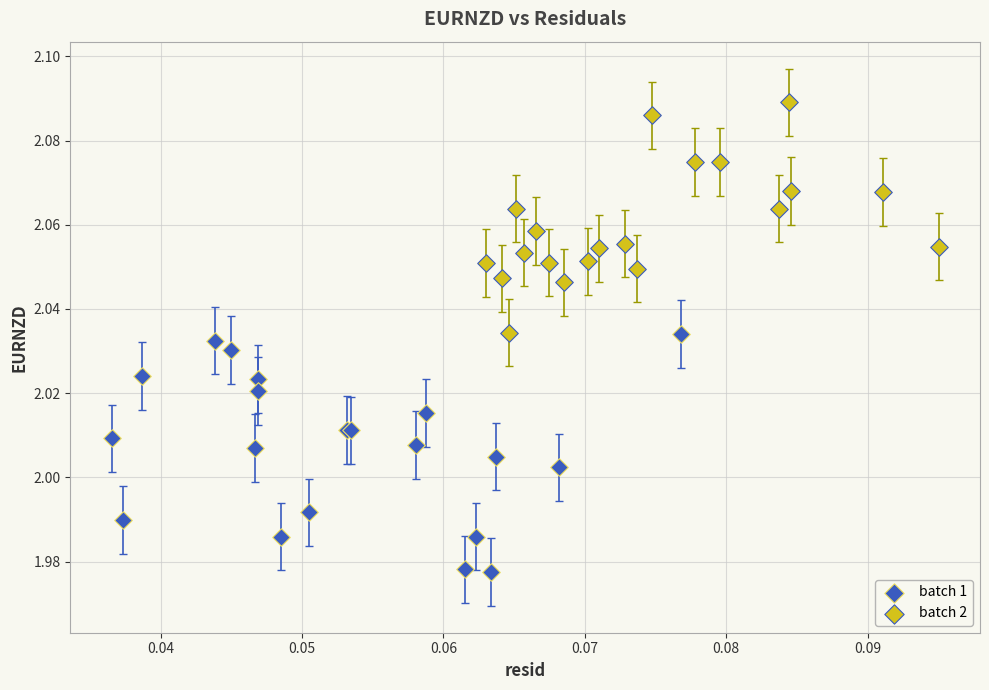

Which series reaches the minimum Y coordinate?

batch 1